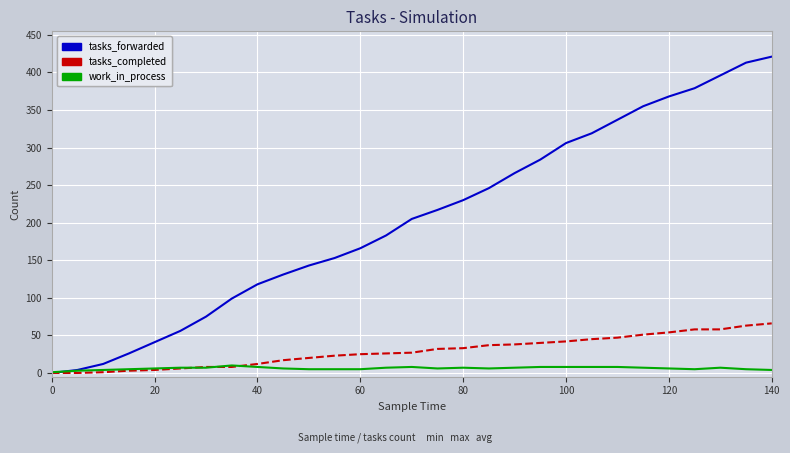

What is the highest value of the work_in_process series?

10